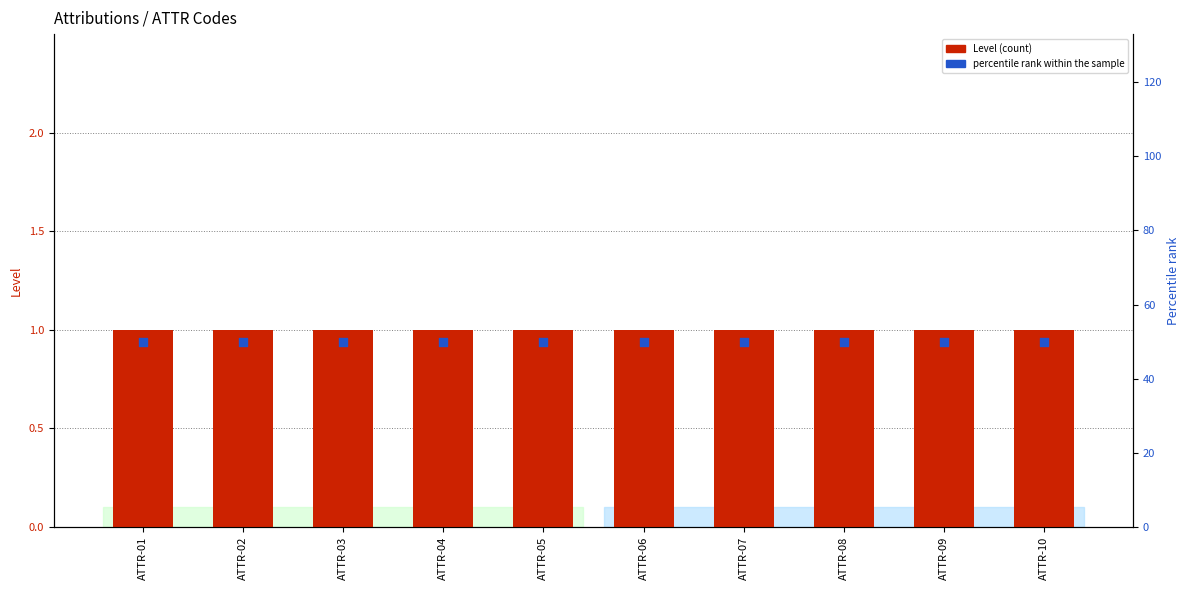

Is the value of percentile rank within the sample at ATTR-08 greater than the value of Level at ATTR-06?

Yes